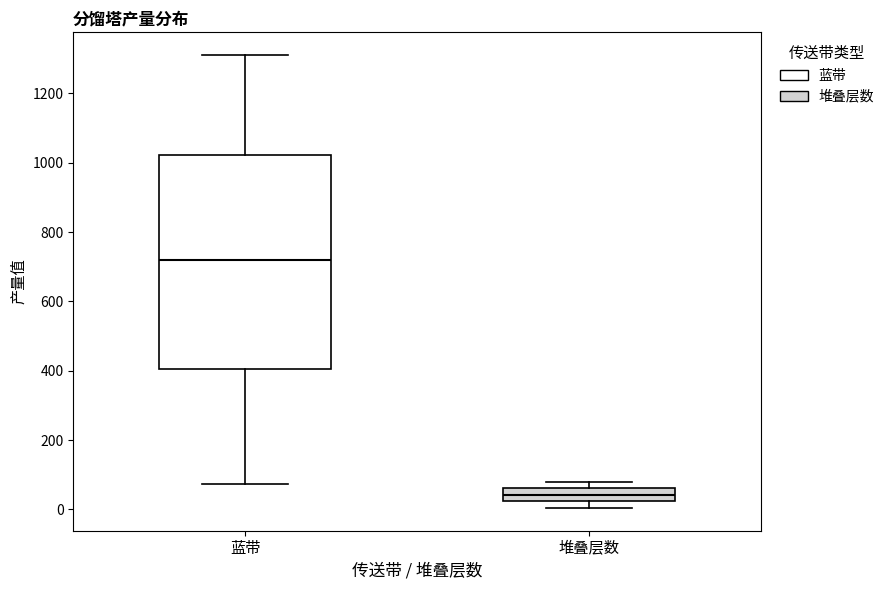

Which box has the highest median line?

蓝带